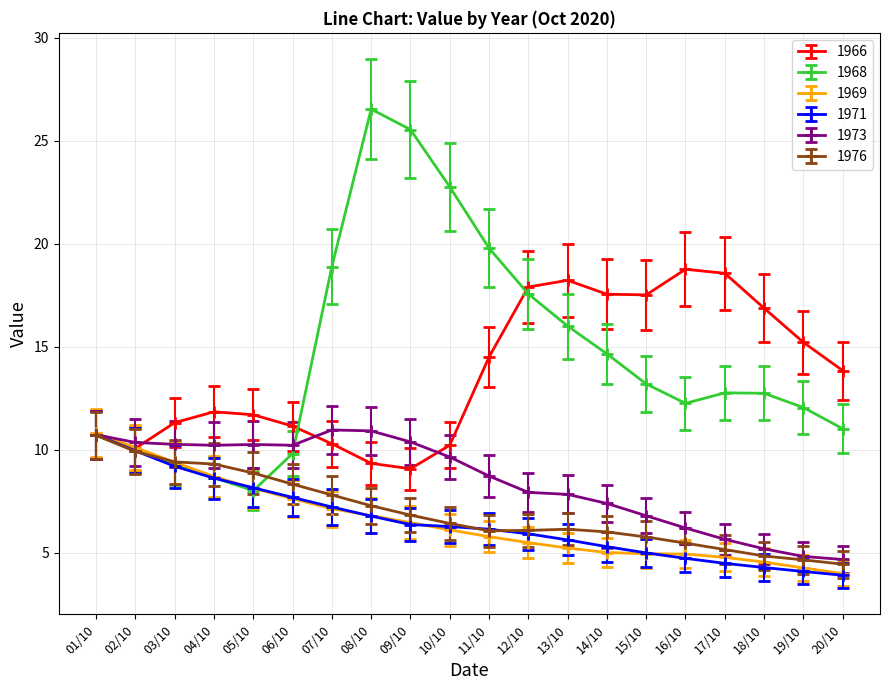

What is the total value across all series at 13/10?

59.0